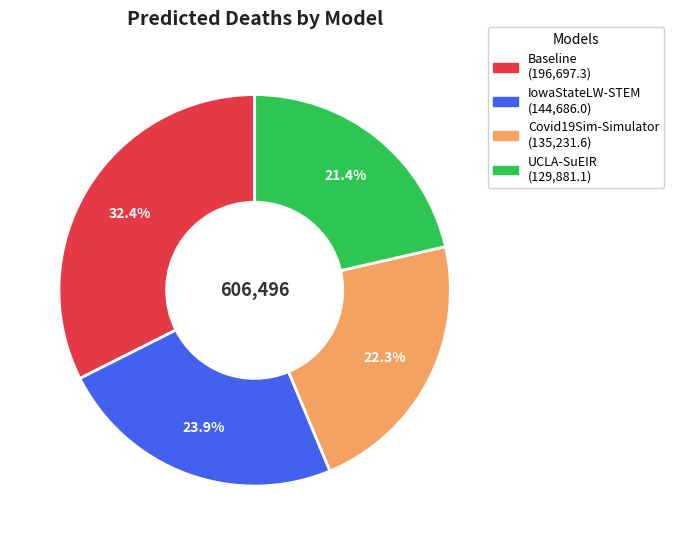

What is the largest slice in the pie chart?

Baseline